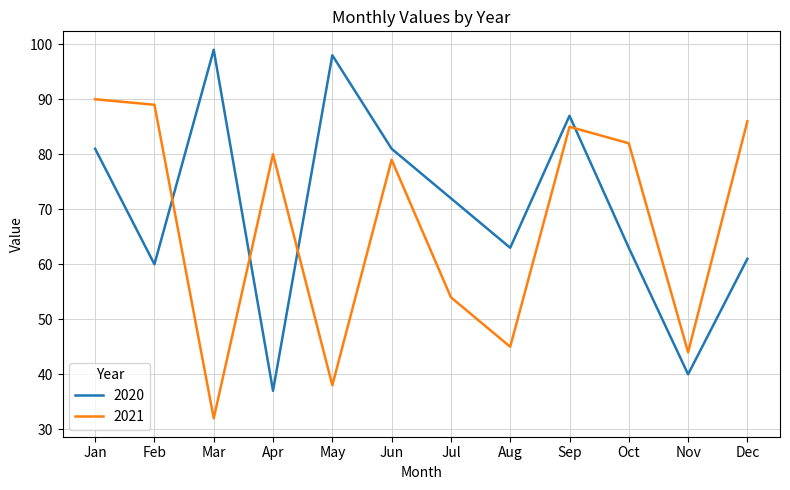

Where is 2021 nearest to the value 61?

Jul